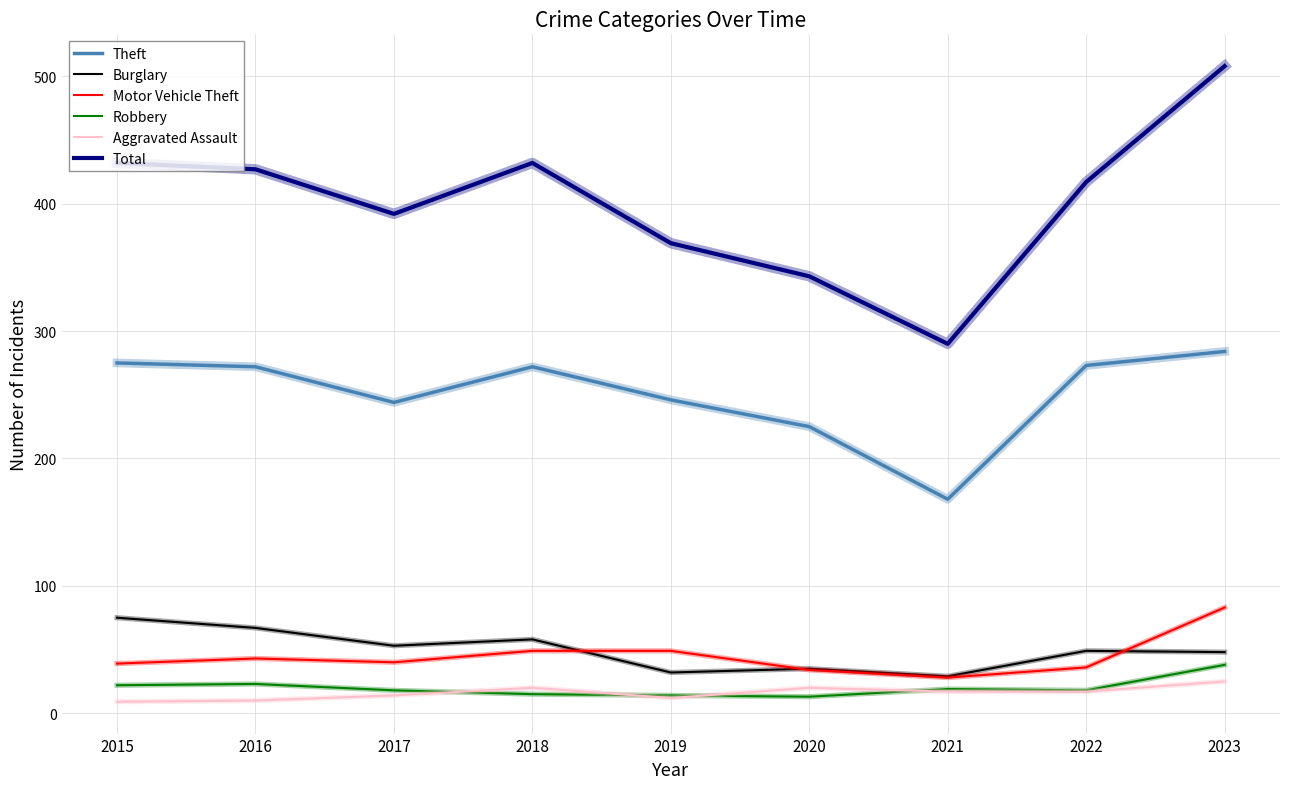

True or false: Total has a value of 369 at 2019.

True